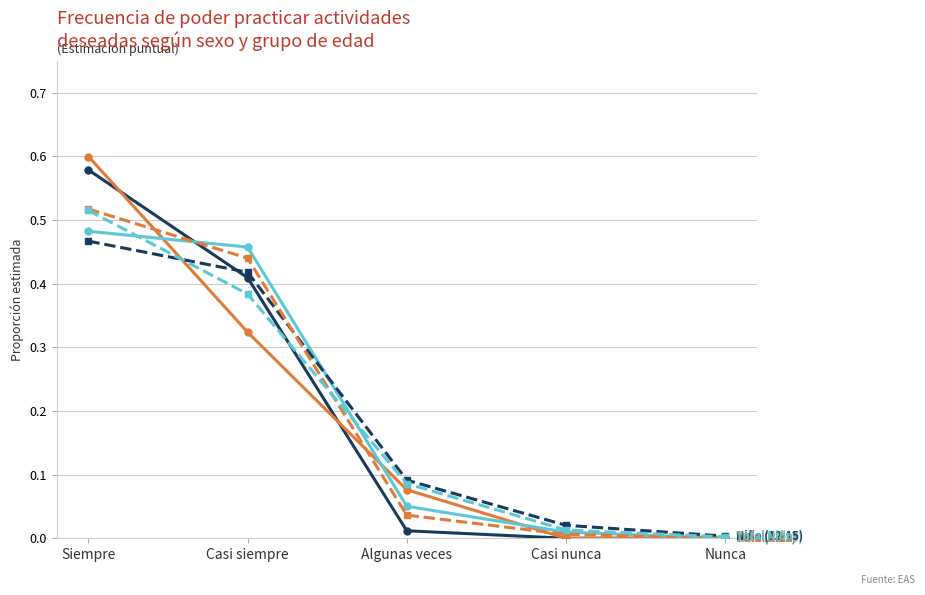

What is the total value across all series at Casi siempre?

2.4